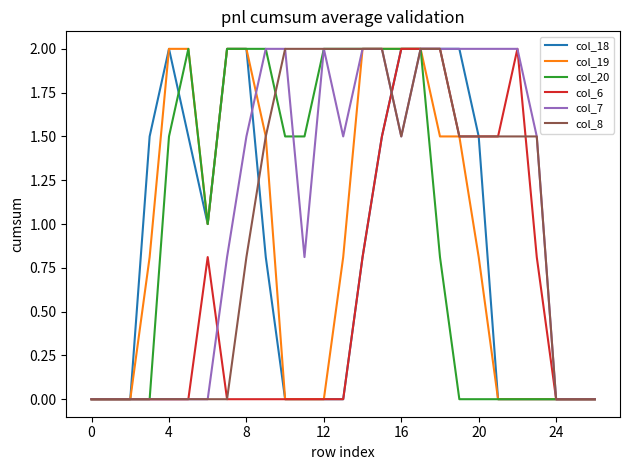

How many lines are shown in the chart?

6